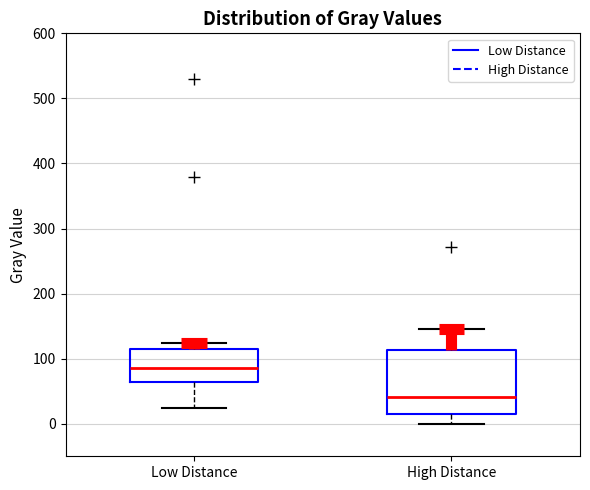

Which box has the lowest median line?

High Distance